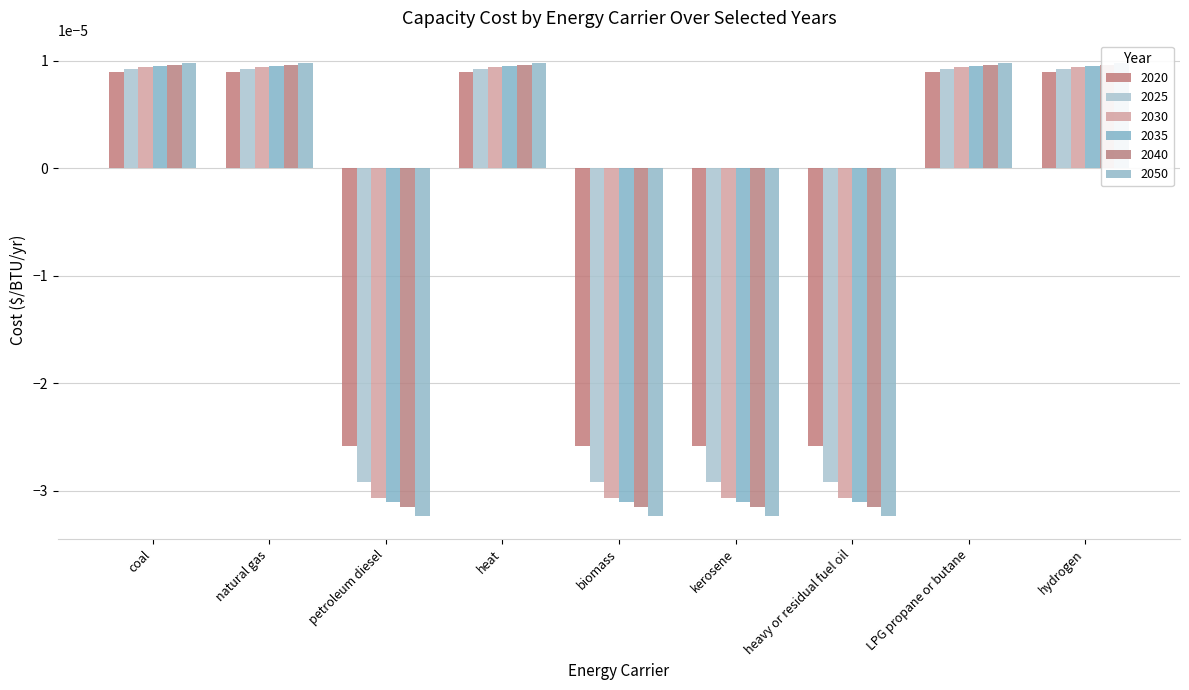

How many positive values does the 2040 series have?

5